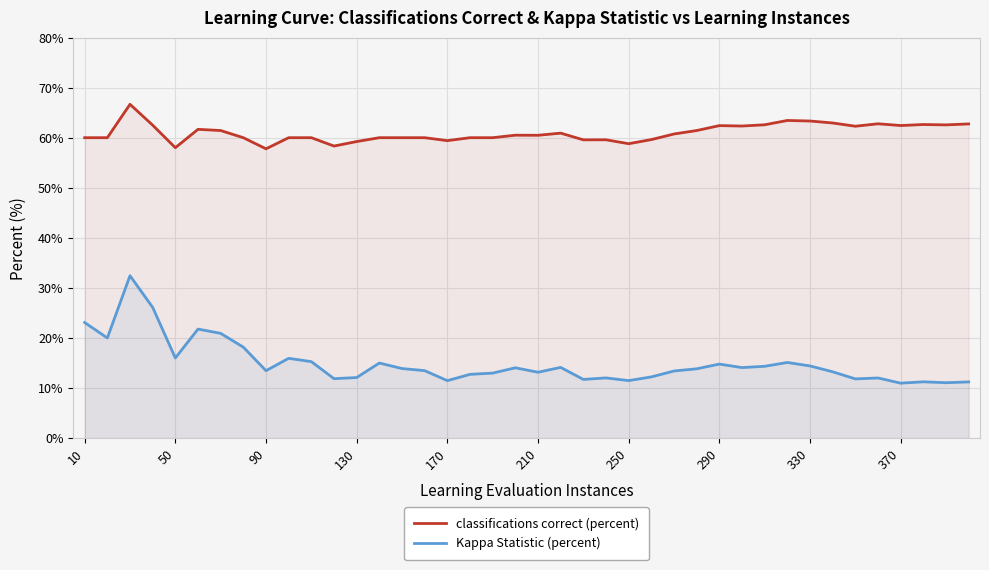

What is the approximate value of Kappa Statistic (percent) at 170?

11.5